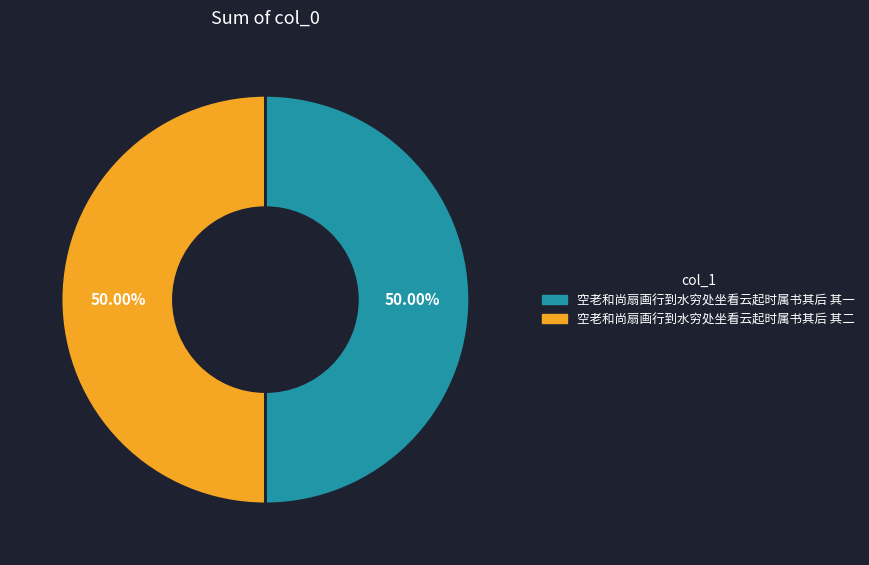

Is the sum of 空老和尚扇画行到水穷处坐看云起时属书其后 其二 and 空老和尚扇画行到水穷处坐看云起时属书其后 其一 greater than half?

Yes